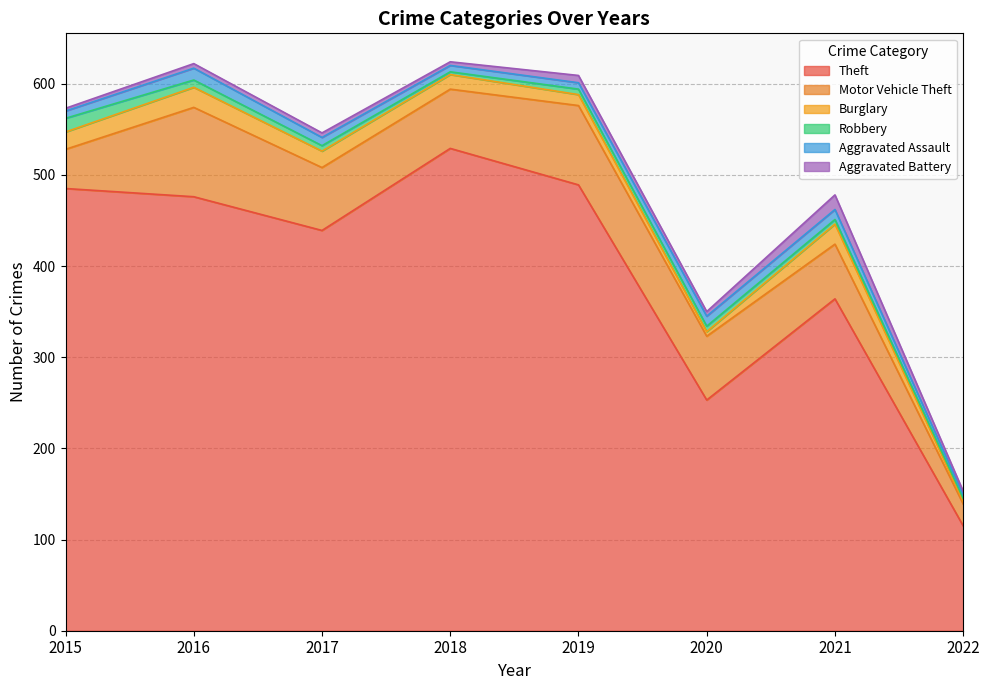

What is the value of the Aggravated Assault point at the 1st from the left?

8